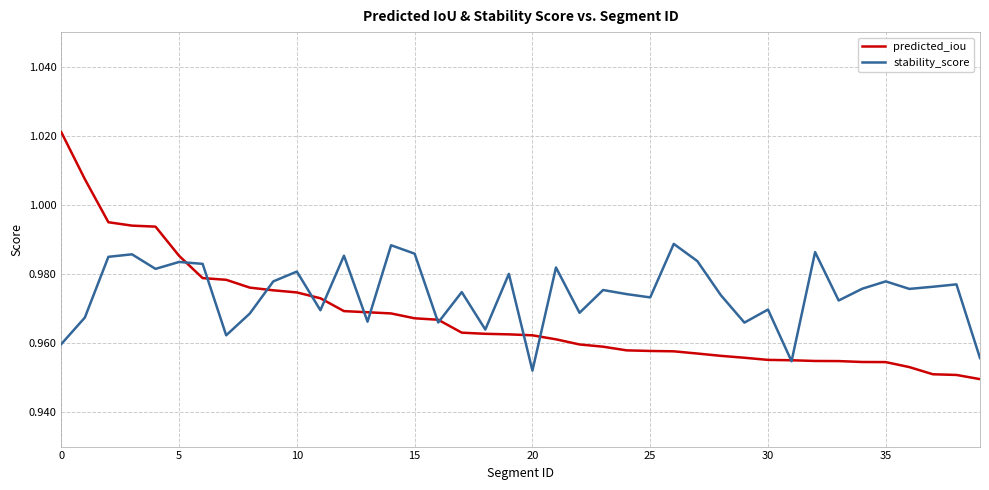

List the series in order of their peak value, highest first.

predicted_iou, stability_score